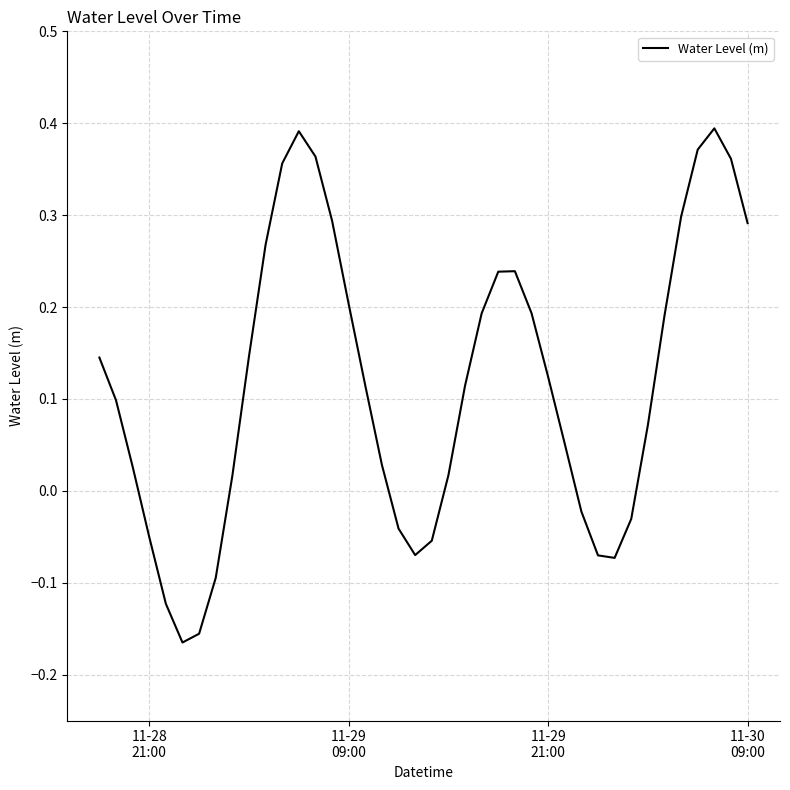

What is the difference between the maximum and minimum values?

0.6